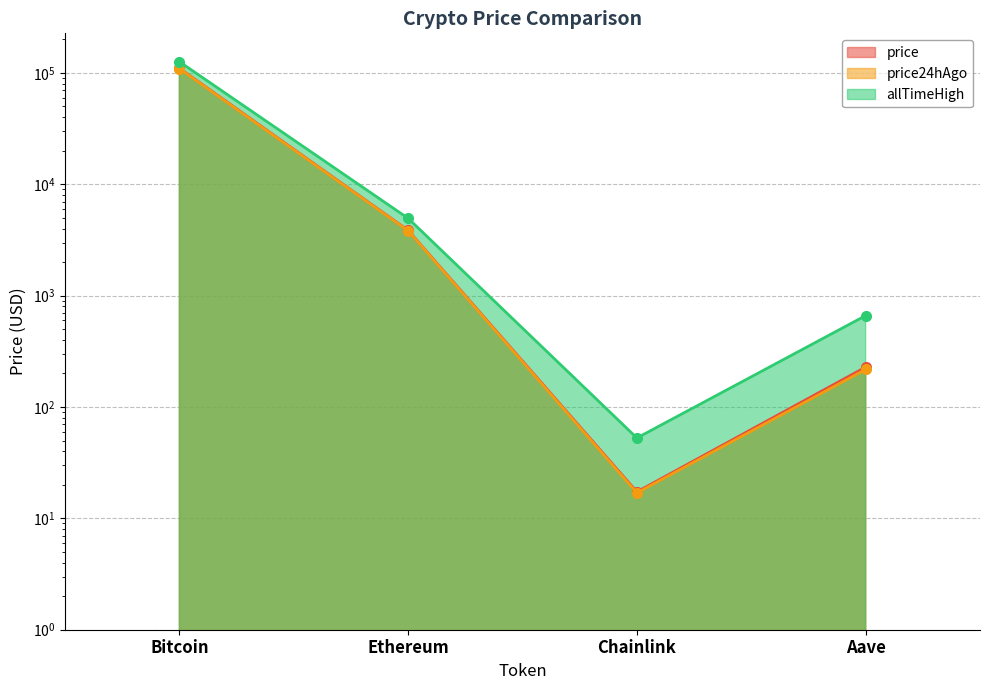

Which has a higher value, Bitcoin or Ethereum?

Bitcoin